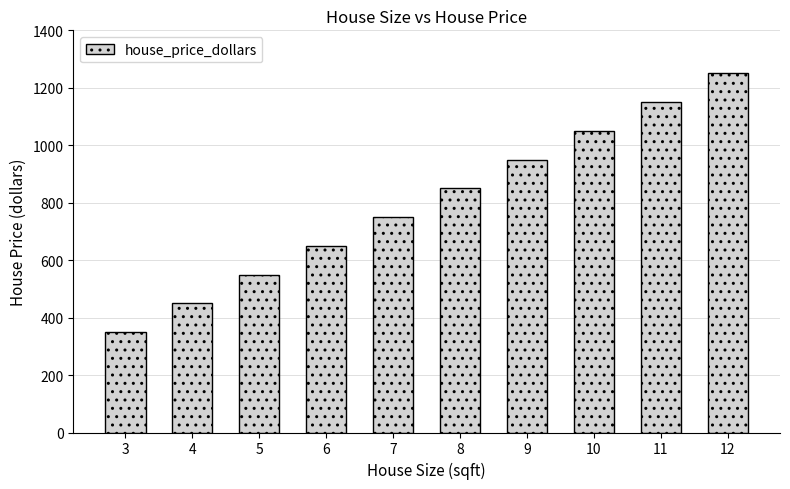

What is the difference between the maximum and minimum values?

900